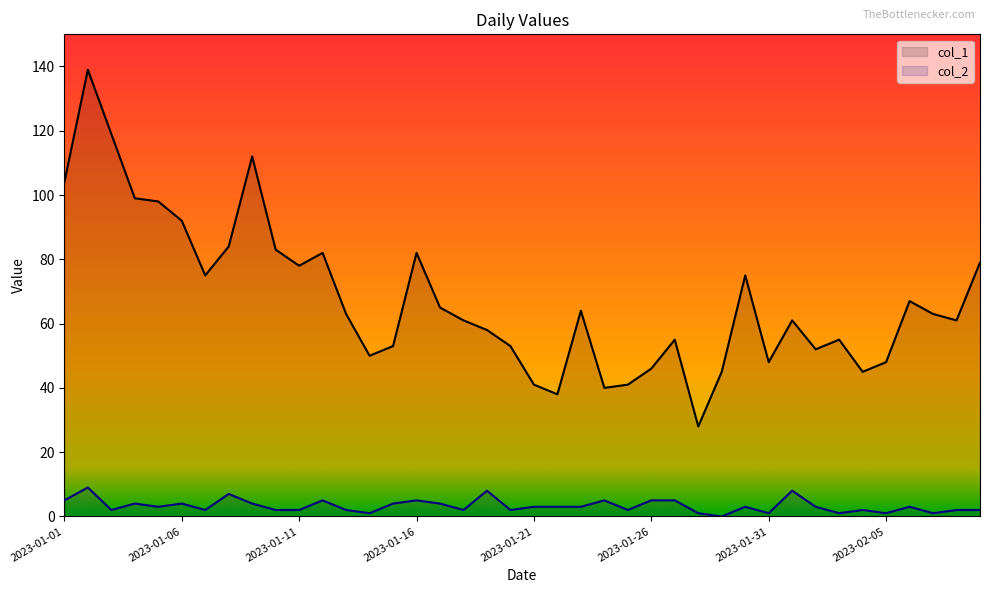

The col_2 series shows 2 at 2023-01-25. True or false?

True